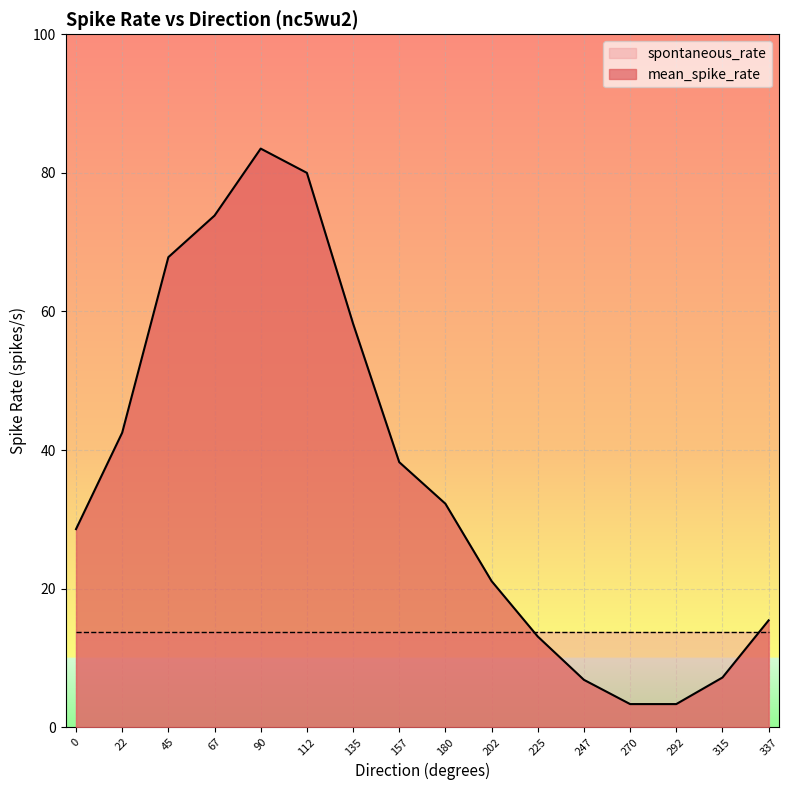

Does the chart display data point markers on the line(s)?

No